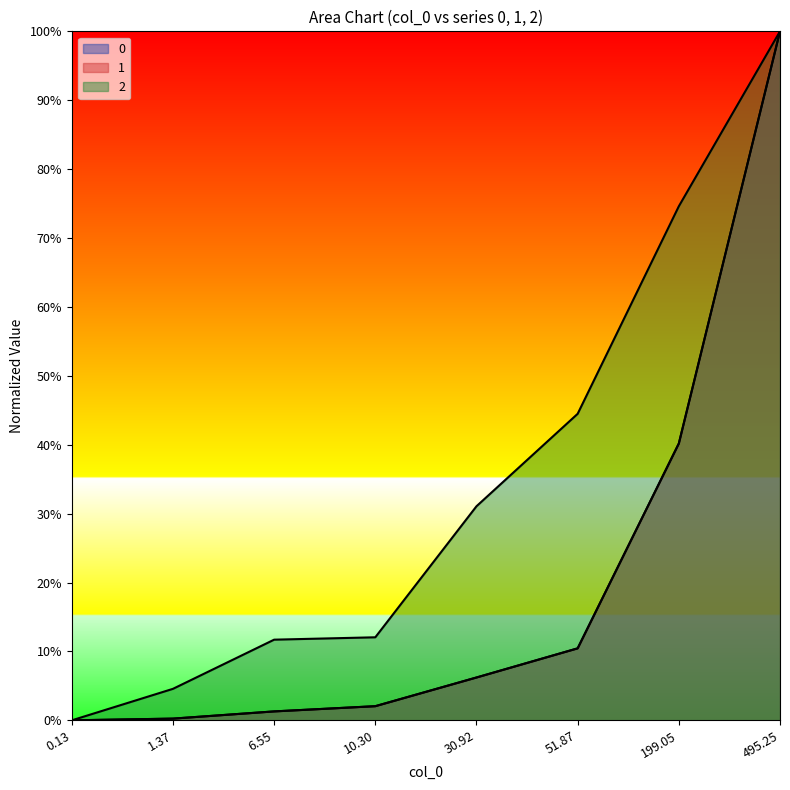

True or false: 1 and 2 cross at least once.

False